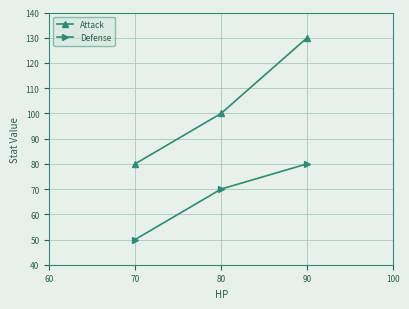

Reading right to left, what are all the values shown in this chart?

Attack: 130	100	80
Defense: 80	70	50